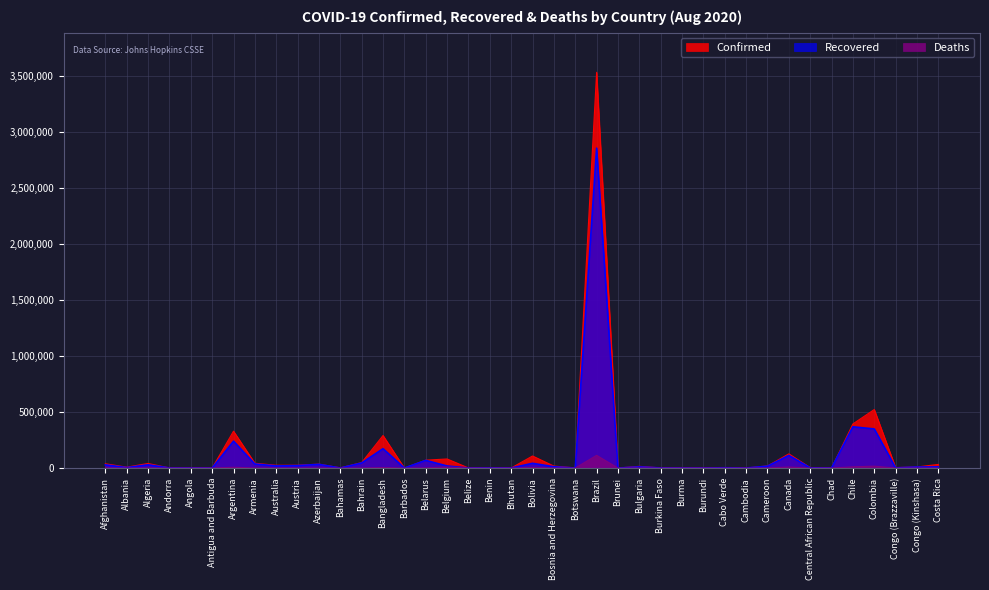

How many interior local valleys does the Deaths series have?

14